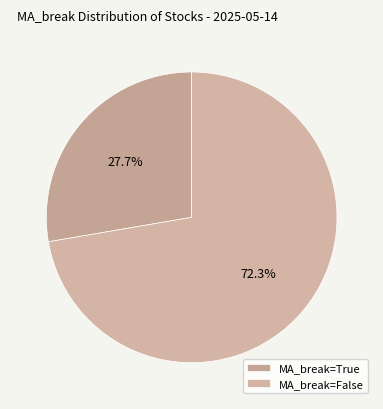

How many segments does this pie chart have?

2